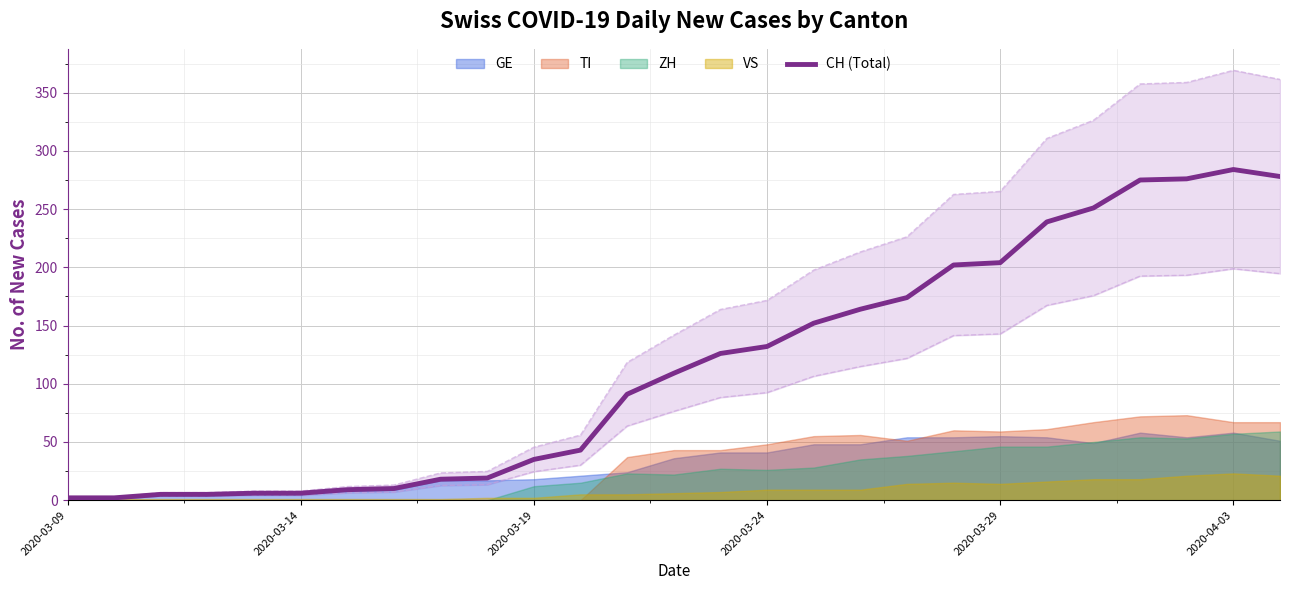

What is the maximum value for CH (Total)?

284